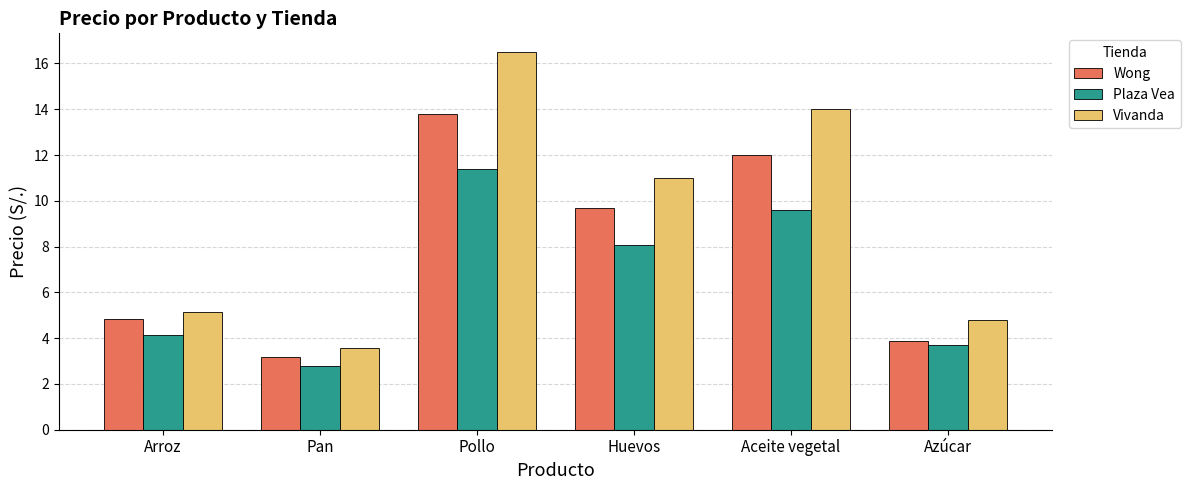

What is the sum of the Vivanda values at Azúcar and Pan?

8.4